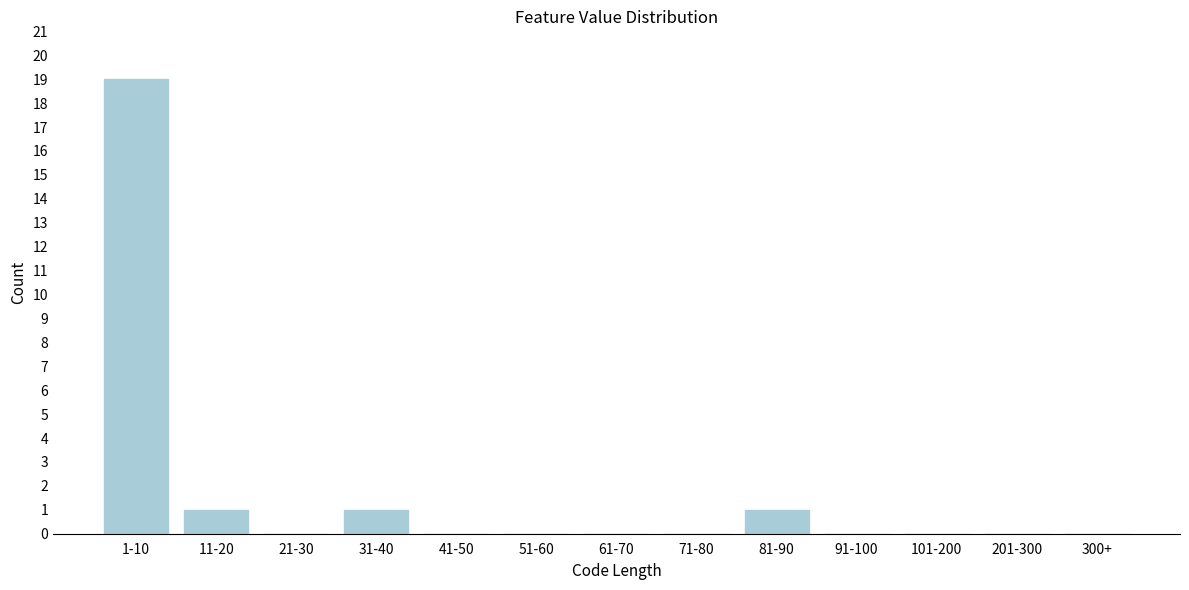

Reading right to left, list all the values displayed in this chart.

300+=0	201-300=0	101-200=0	91-100=0	81-90=1	71-80=0	61-70=0	51-60=0	41-50=0	31-40=1	21-30=0	11-20=1	1-10=19